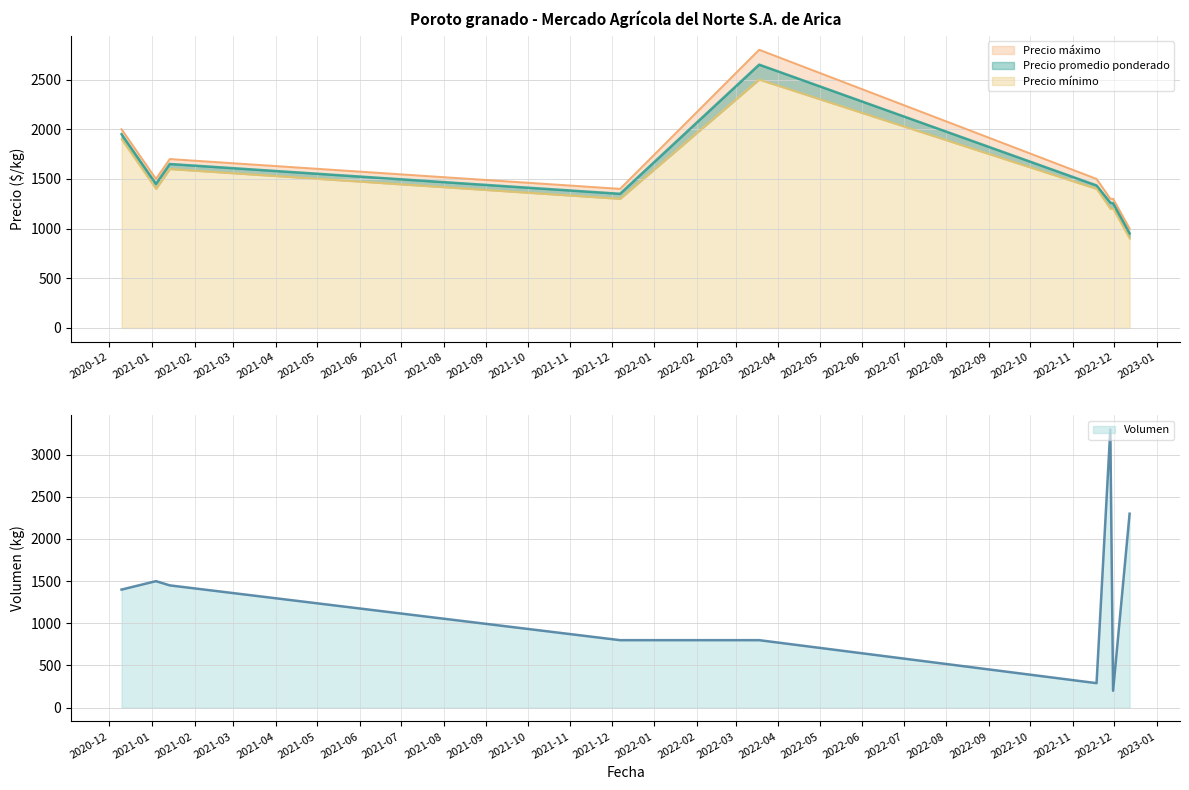

List the labels in order of Volumen value, largest first.

2022-11-28, 2022-12-12, 2021-01-04, 2021-01-14, 2020-12-10, 2021-12-07, 2022-03-18, 2022-11-18, 2022-11-30